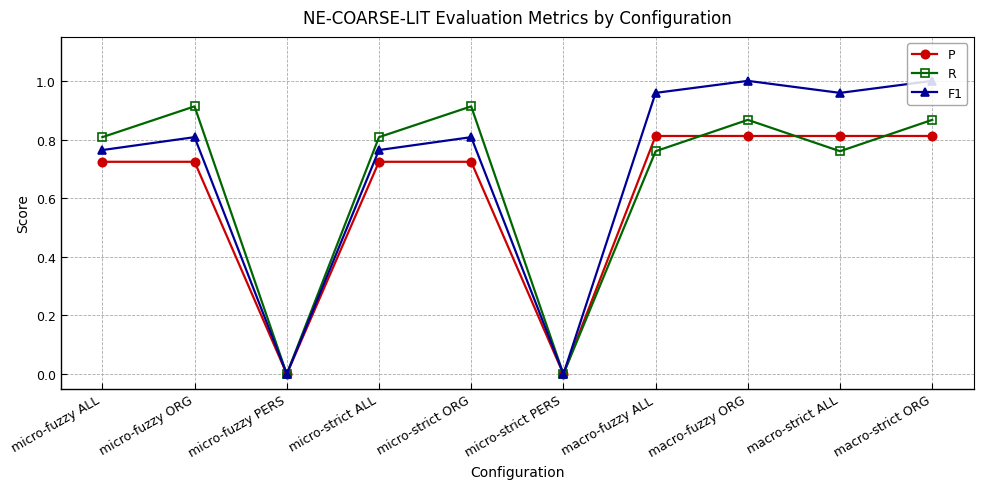

Is the value of R at micro-strict ALL greater than the value of F1 at macro-fuzzy ORG?

No